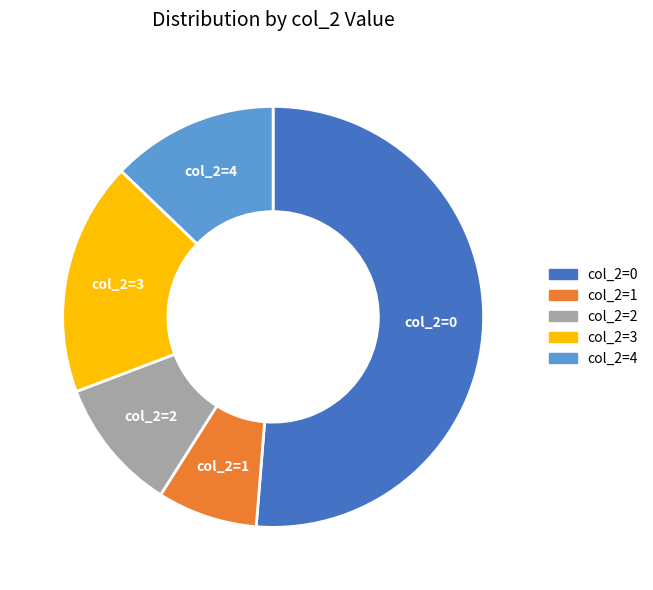

Count the number of slices in the pie.

5